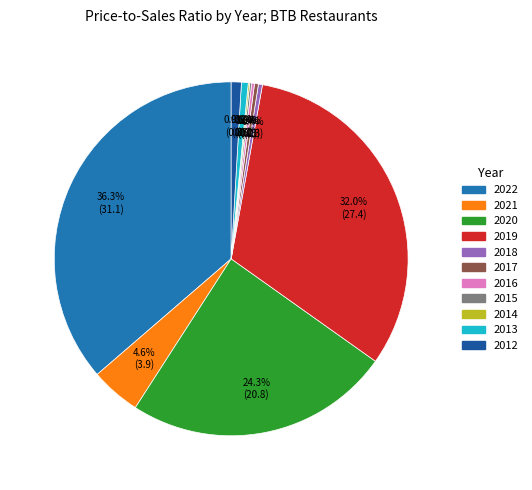

Between 2022 and 2021, which is larger?

2022